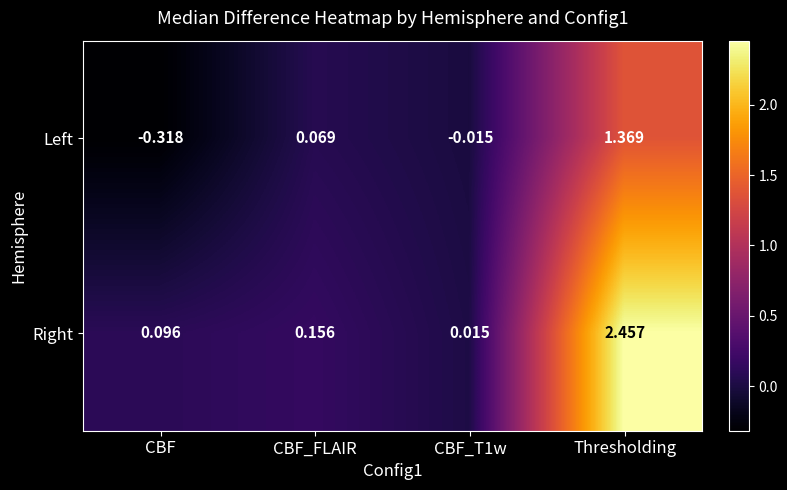

Which category has the lowest value across all series?

CBF